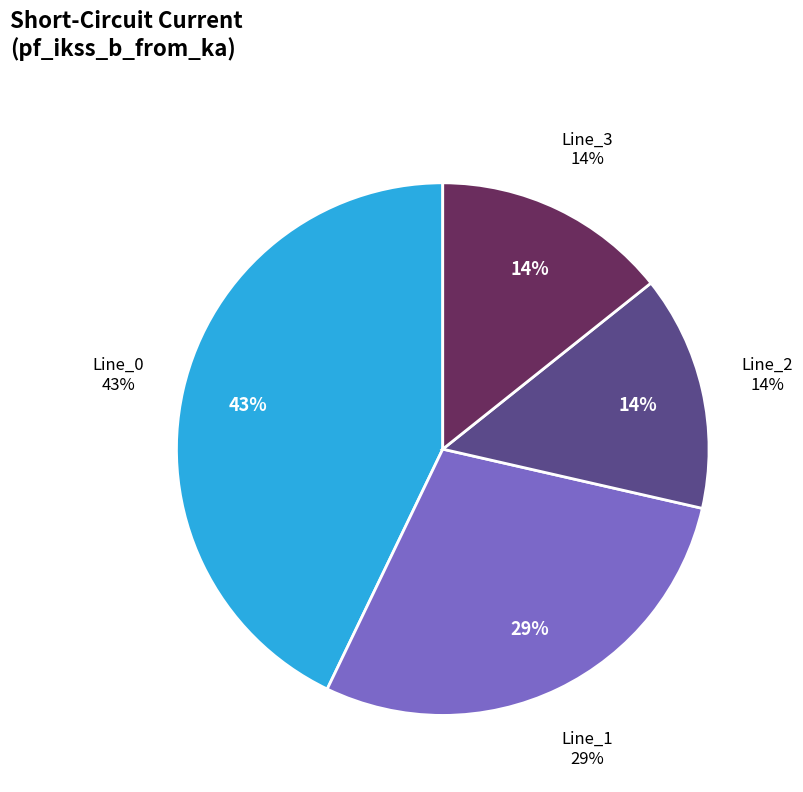

What percentage is the Line_1 slice, to the nearest percent?

29%